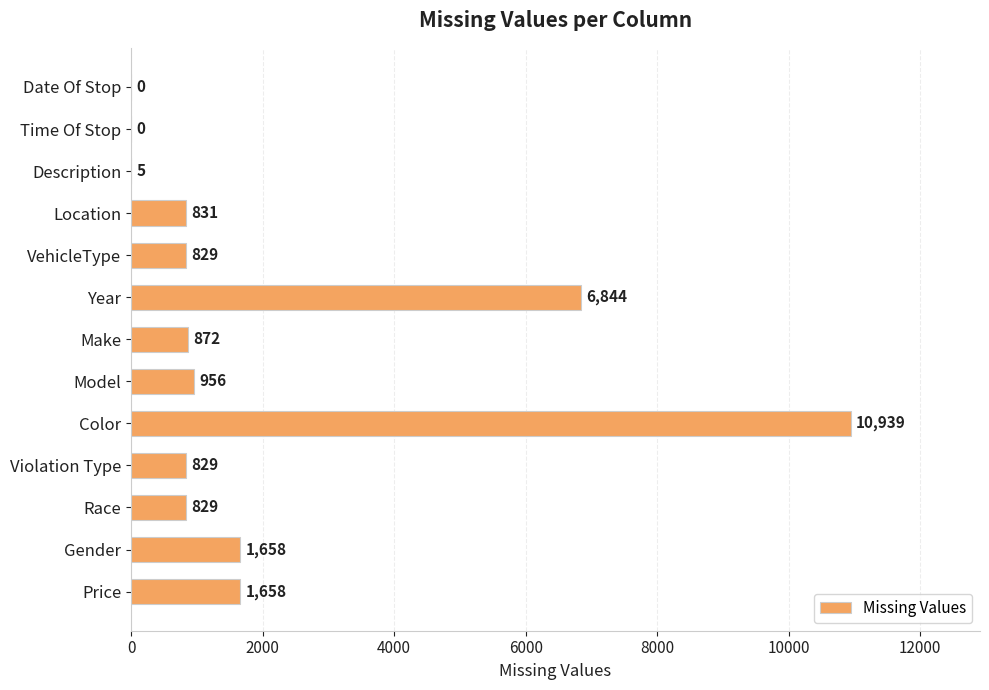

True or false: the data shows 178 at Make.

False